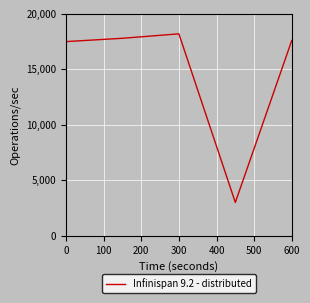

What is the maximum value shown in the chart?

18200